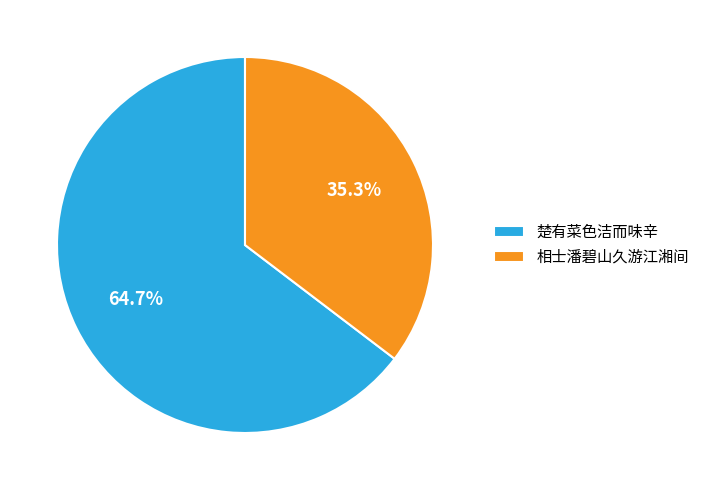

What is the smallest slice in the pie chart?

相士潘碧山久游江湘间